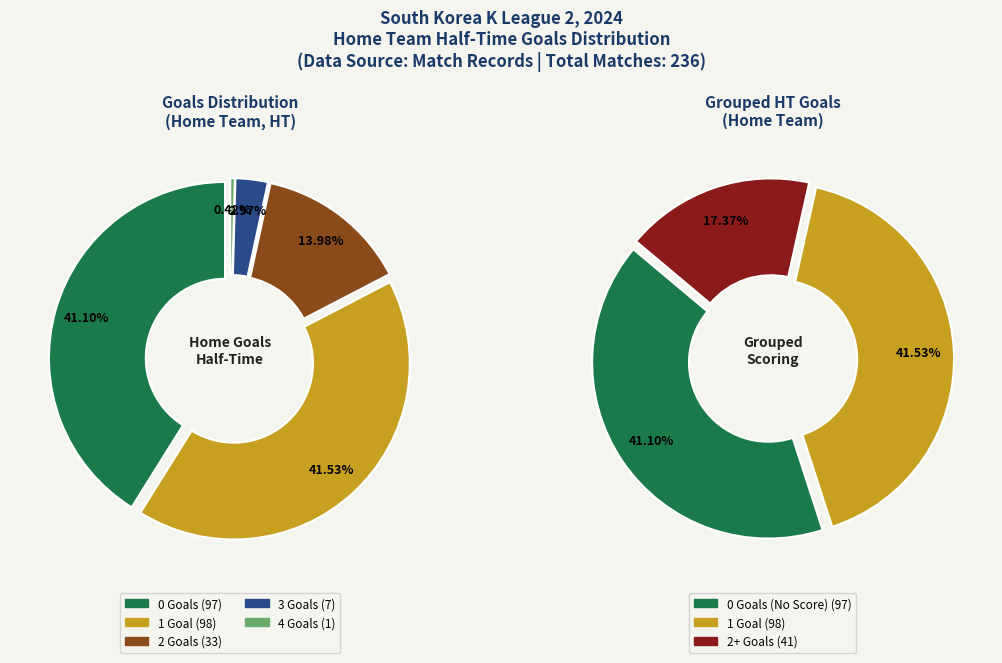

What percentage is NOT represented by 0?

58.9%